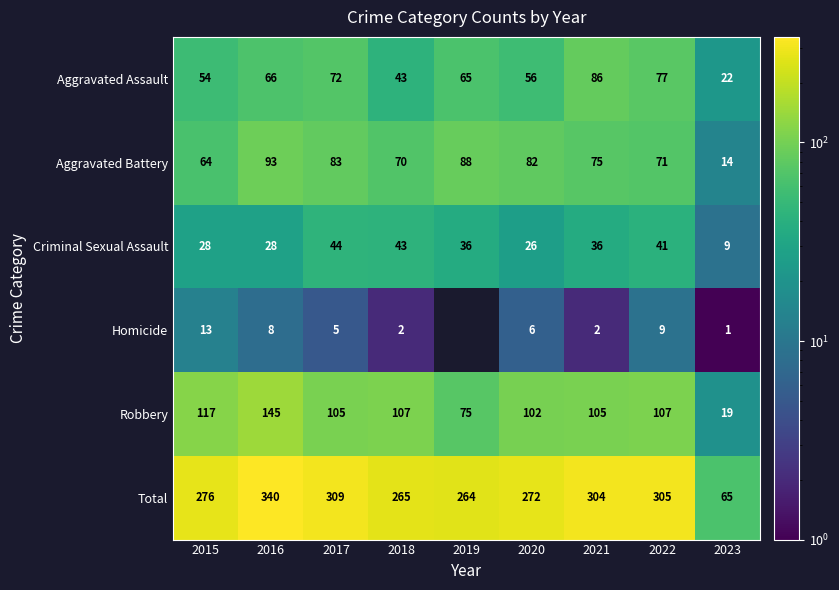

Which series has the largest range (max minus min)?

Total